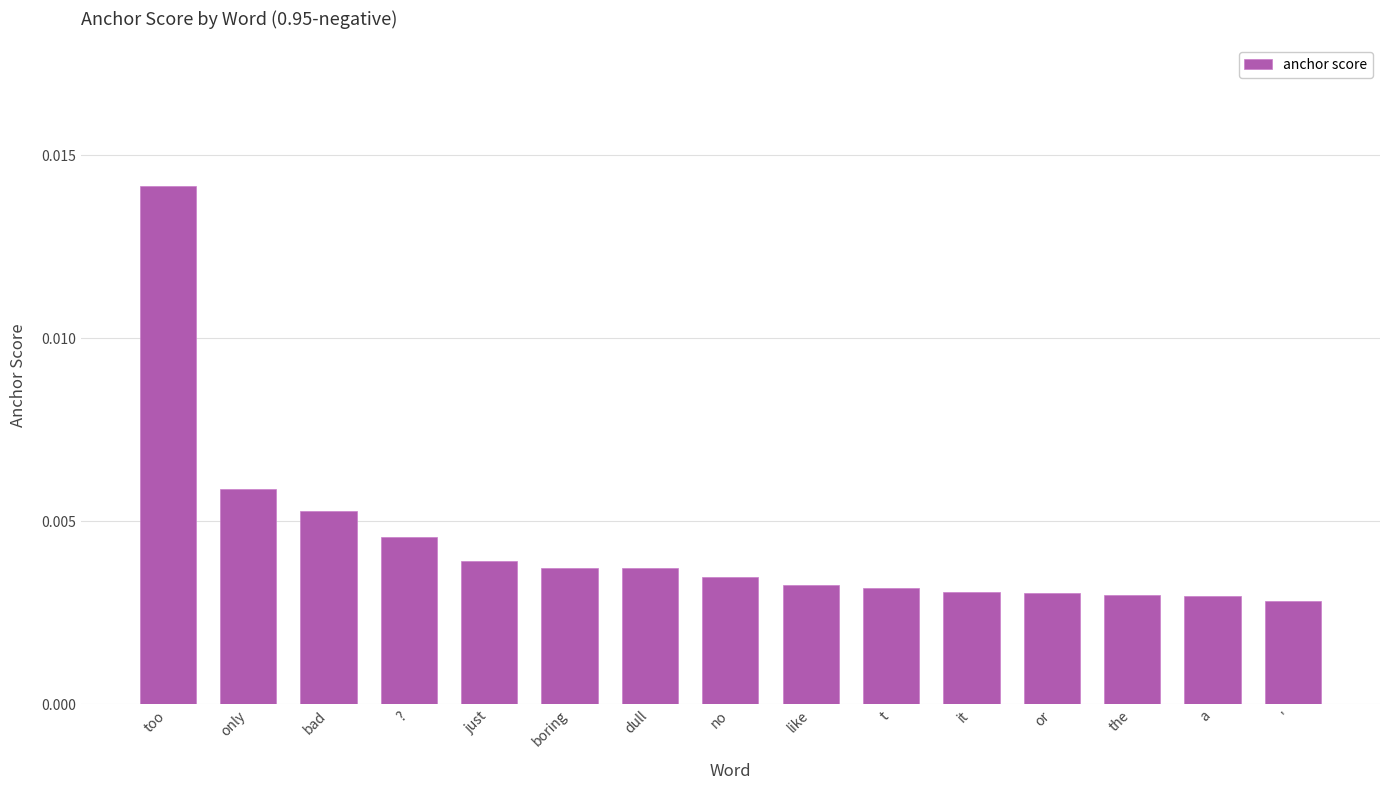

What is the label of the 15th bar from the left?

'